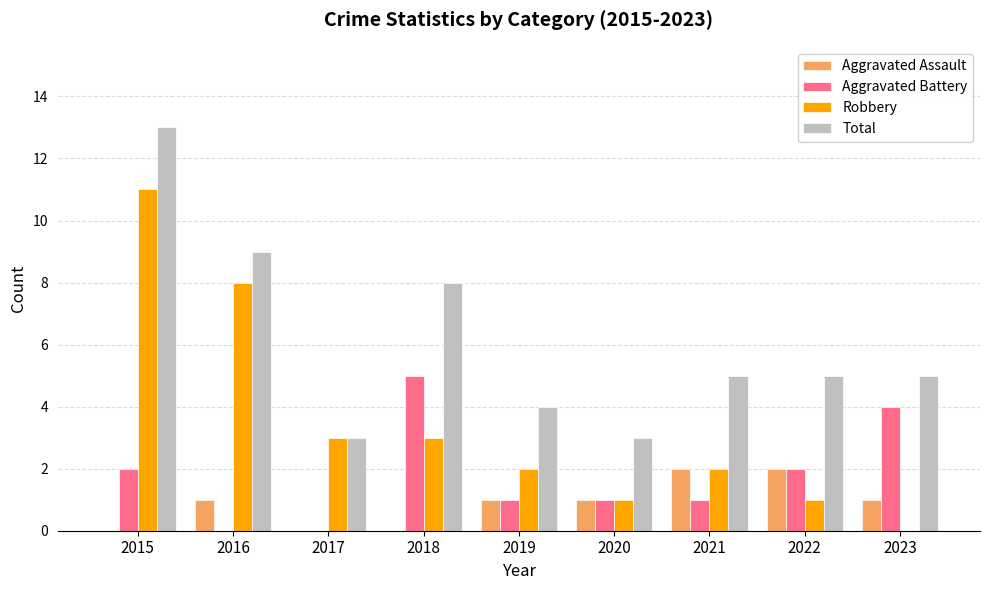

Count the number of categories in the chart.

9